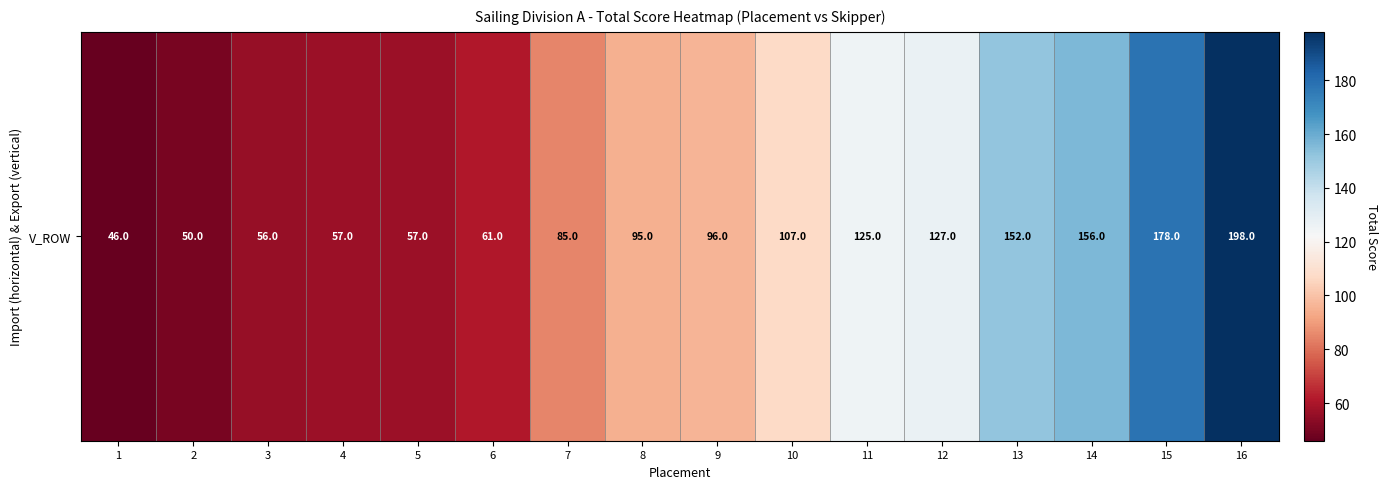

The chart shows a value of 112 at 7. True or false?

False